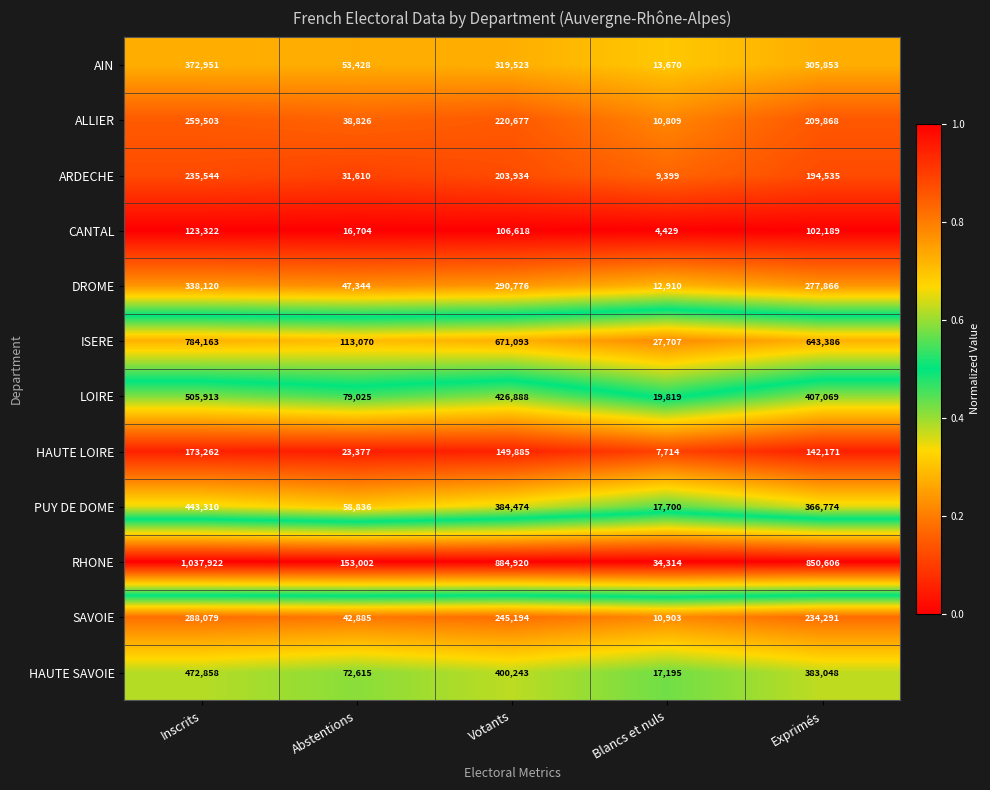

At Inscrits, list the series in order from smallest to largest.

CANTAL, HAUTE LOIRE, ARDECHE, ALLIER, SAVOIE, DROME, AIN, PUY DE DOME, HAUTE SAVOIE, LOIRE, ISERE, RHONE